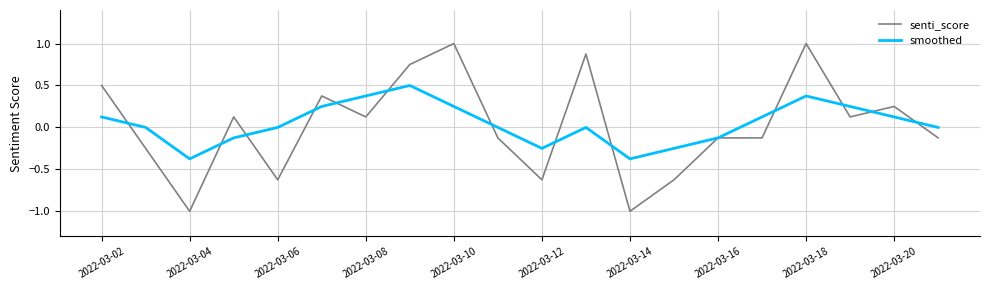

True or false: senti_score has more than 1 interior local peaks.

True